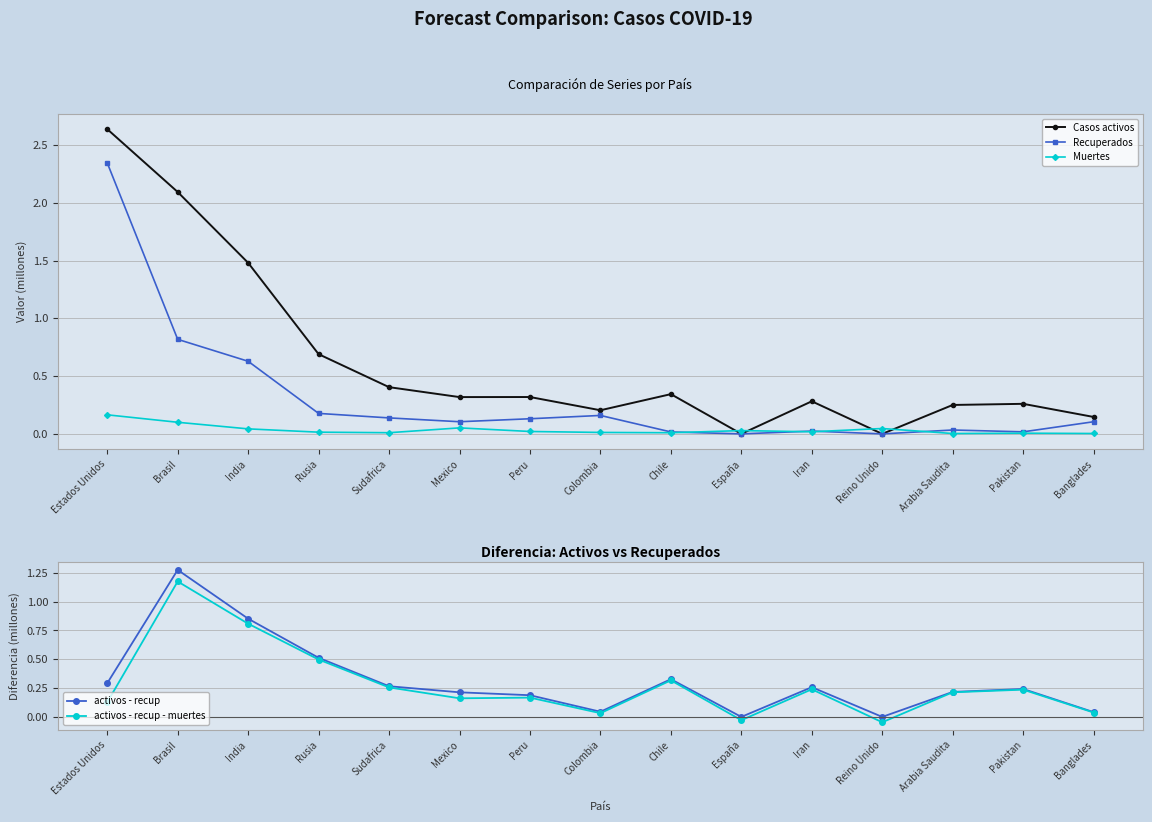

How many distinct data groups are displayed?

5